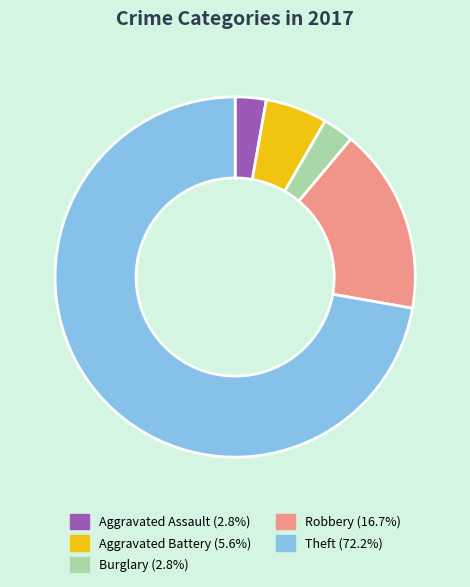

Which has a higher value, Theft or Robbery?

Theft